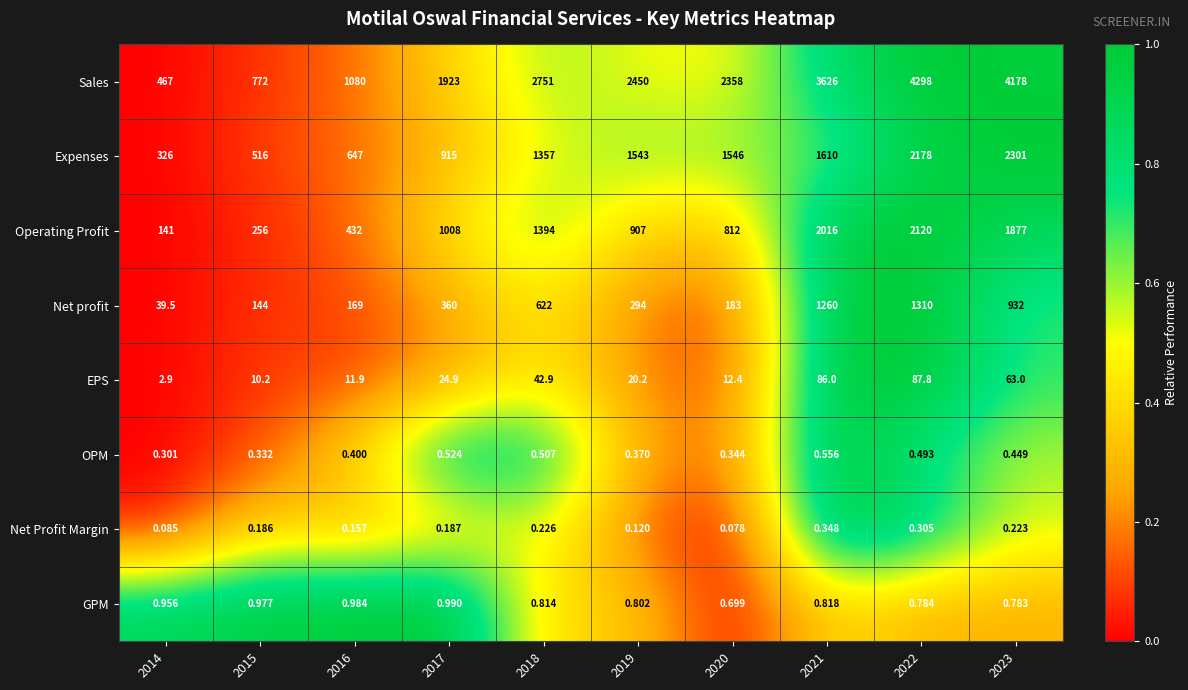

Which series changed the most between 2021 and 2022?

Sales